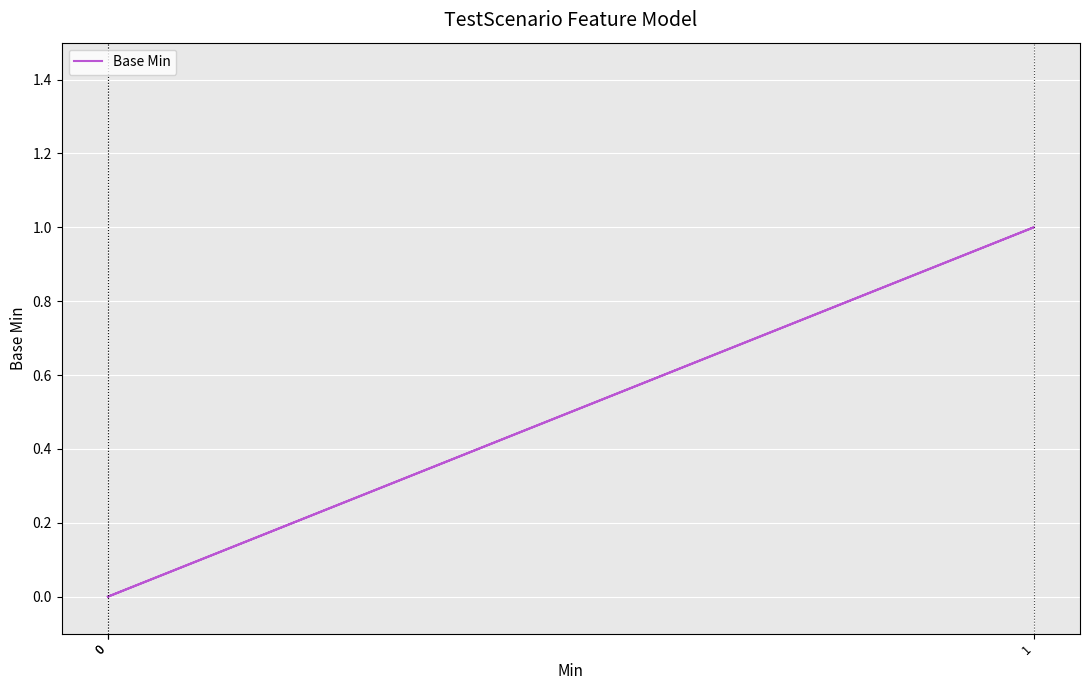

How many lines are shown in the chart?

1